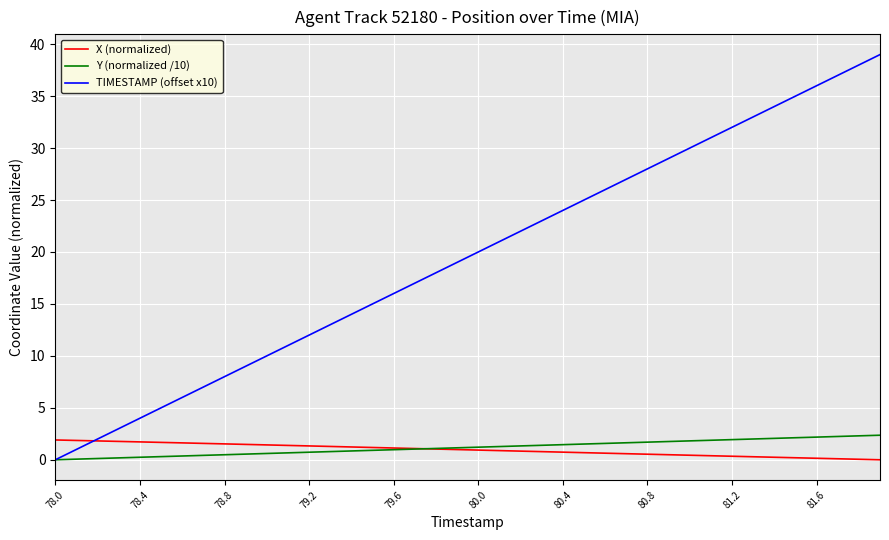

What are all the series names shown in the legend?

X (normalized), Y (normalized /10), TIMESTAMP (offset x10)